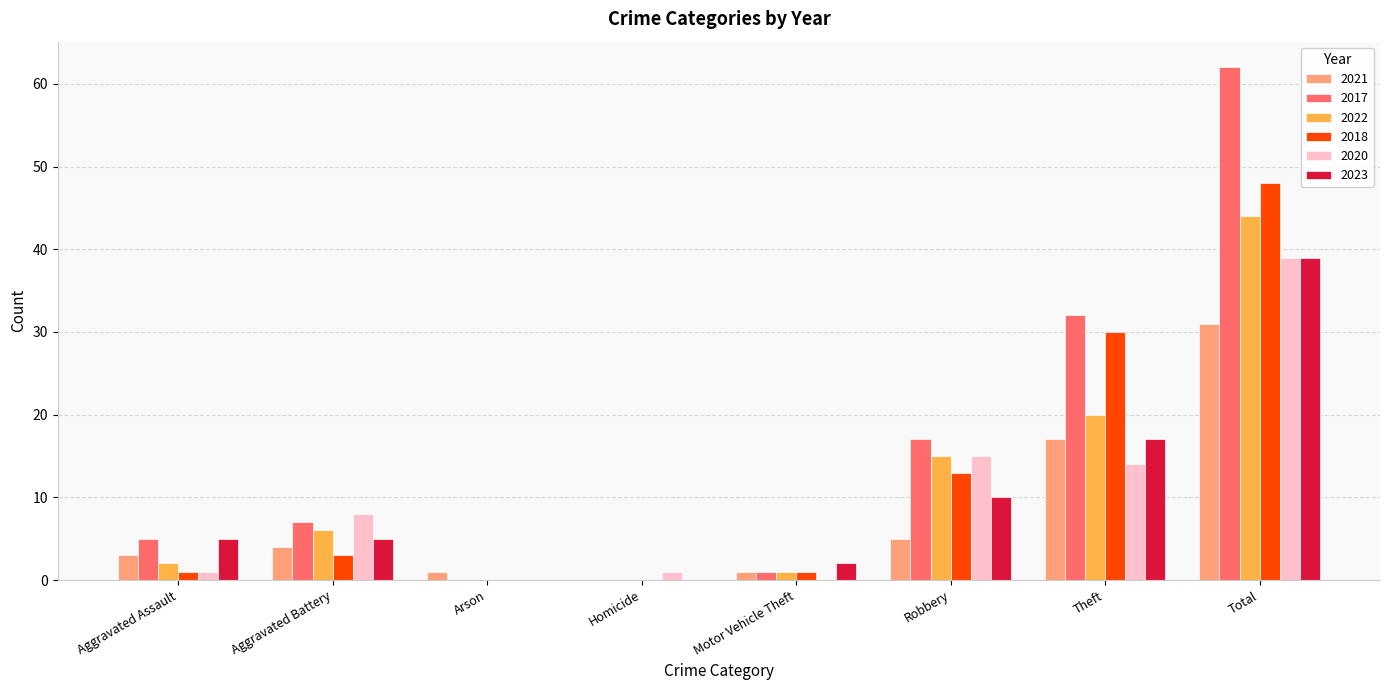

Between Robbery and Theft, which series saw the biggest shift?

2018